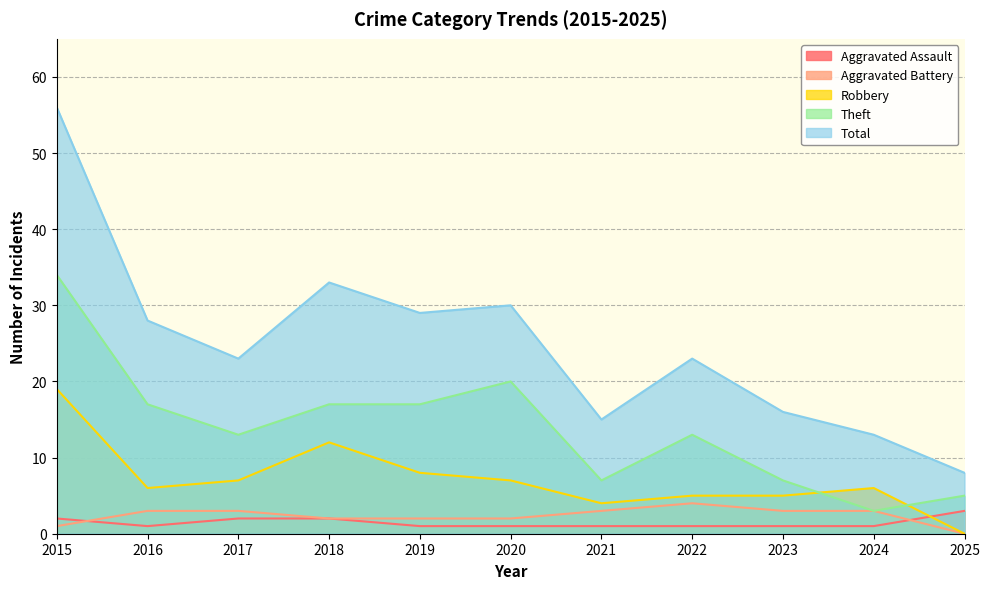

Rank the categories by Total value from highest to lowest.

2015, 2018, 2020, 2019, 2016, 2017, 2022, 2023, 2021, 2024, 2025